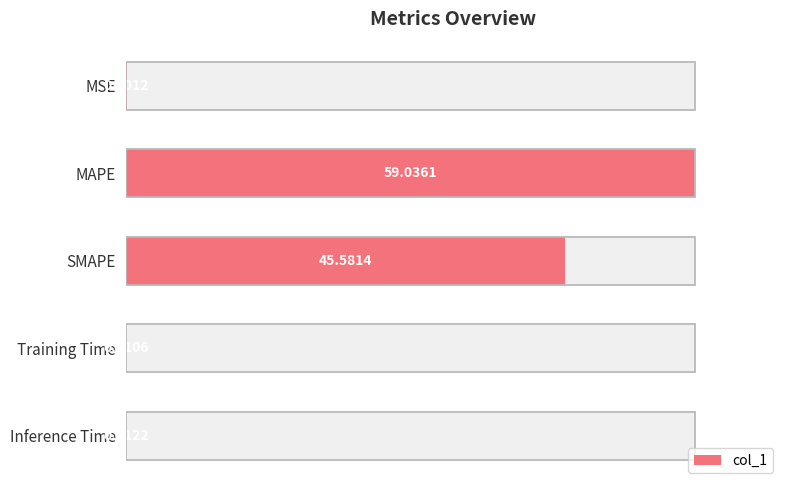

What is the average value?

20.9